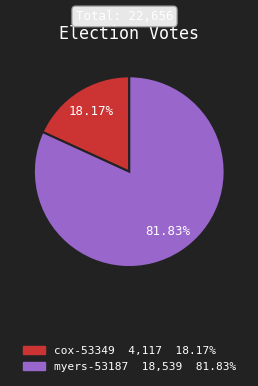

What portion of the pie excludes myers-53187?

18.2%